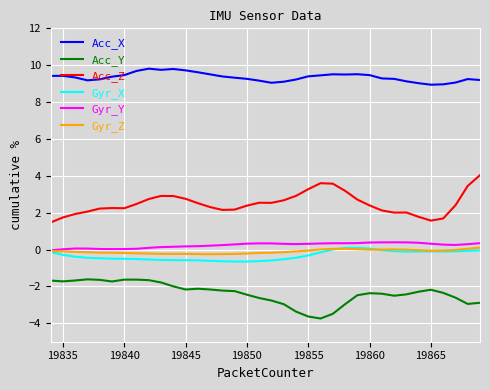

True or false: Acc_X and Acc_Z cross at least once.

False